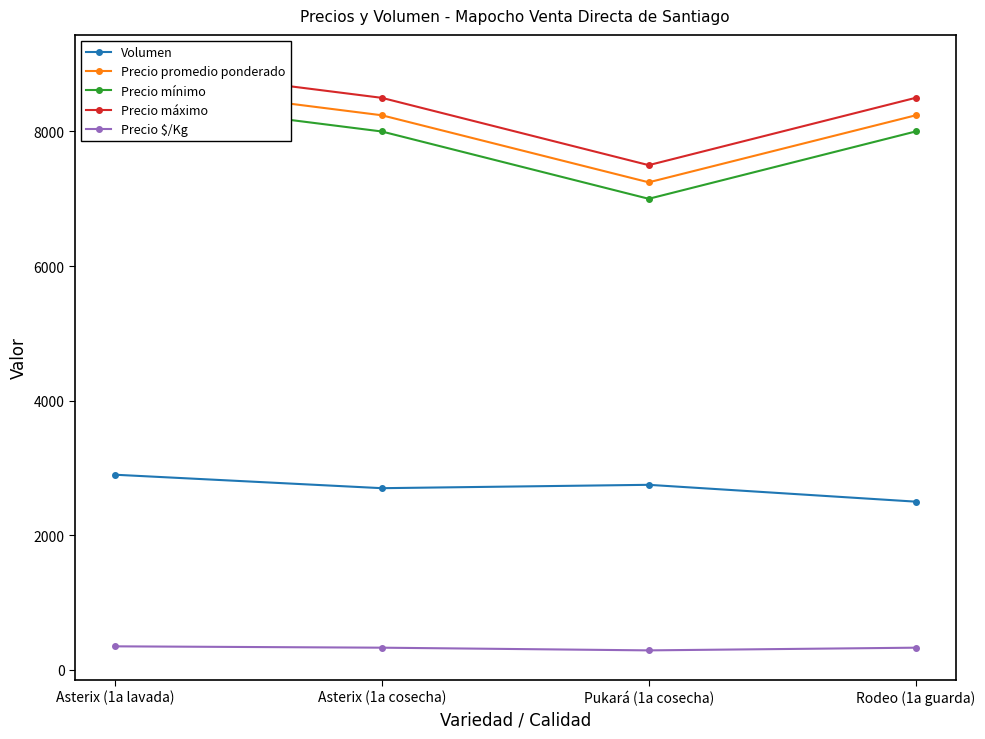

Which category has the highest value across all series?

Asterix (1a lavada)